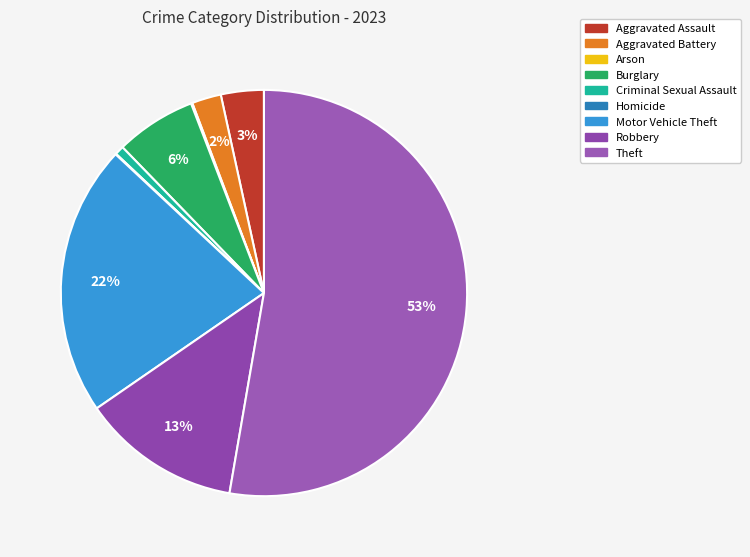

Is it true that Aggravated Assault is 12% of the pie?

False